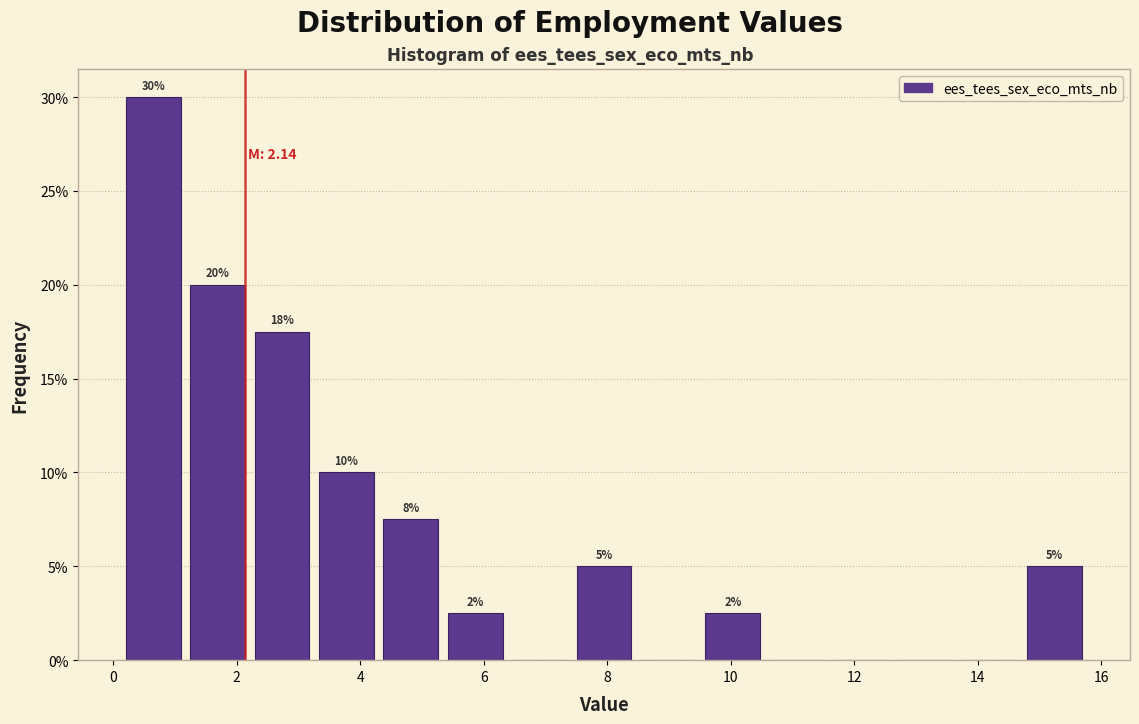

Over which range of the x-axis is the bar tallest?

0.2 to 1.2